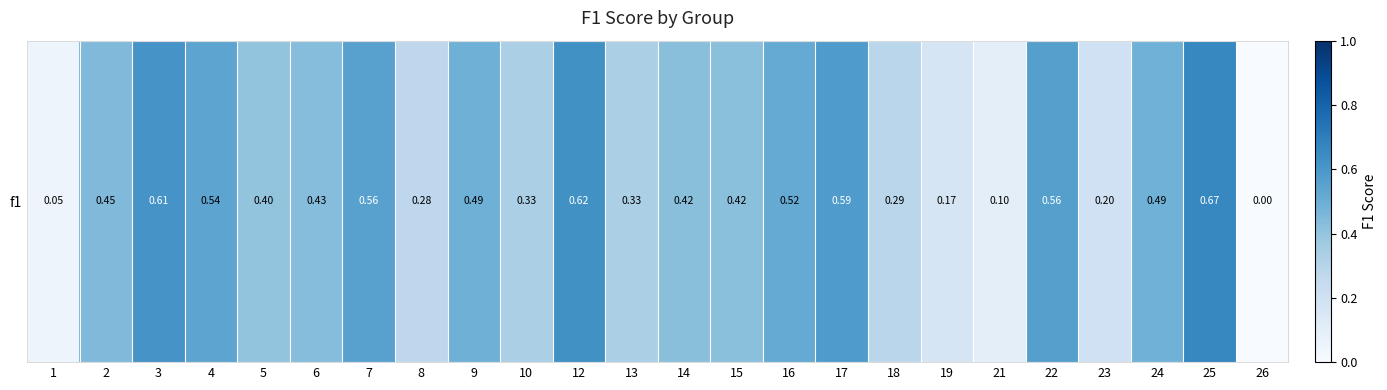

Reading left to right, extract all data points from this chart.

0.0	0.4	0.6	0.5	0.4	0.4	0.6	0.3	0.5	0.3	0.6	0.3	0.4	0.4	0.5	0.6	0.3	0.2	0.1	0.6	0.2	0.5	0.7	0.0